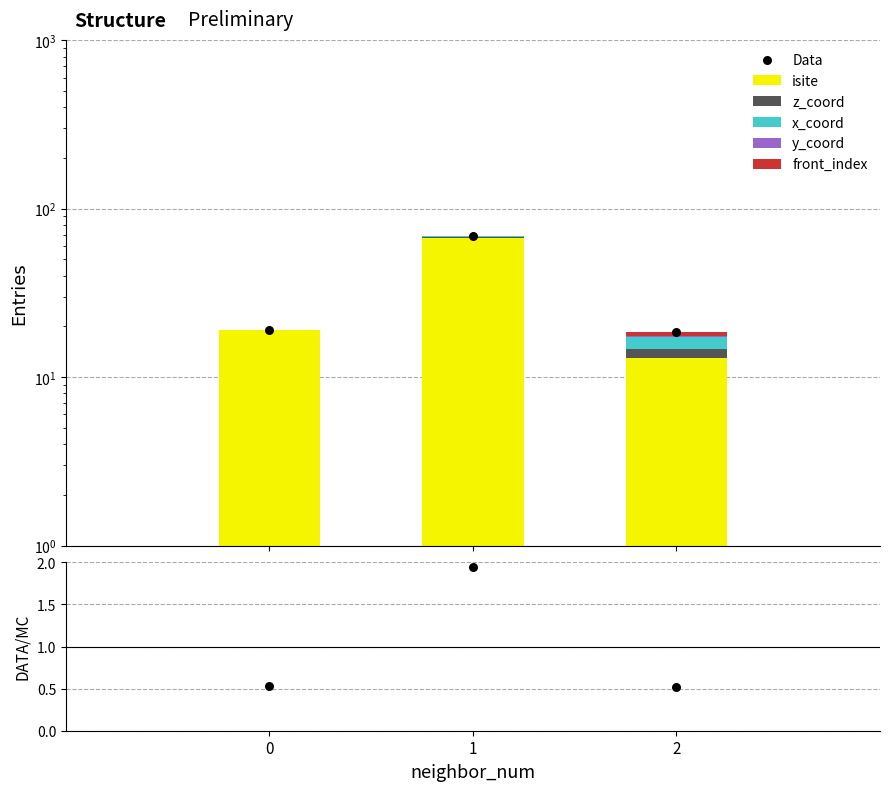

Is the value of y_coord at 1 greater than the value of z_coord at 2?

No